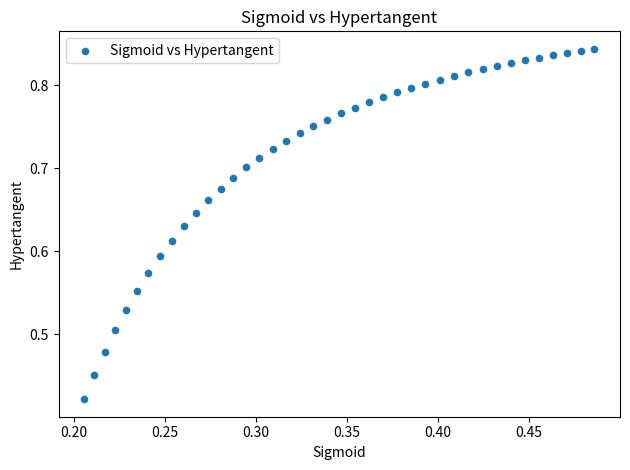

What is the range of X values (max minus min)?

0.3